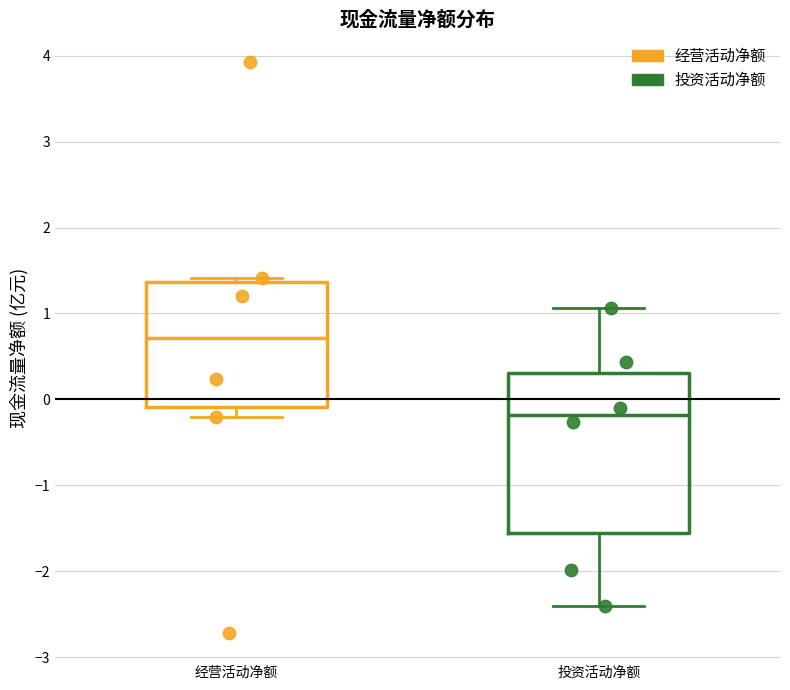

Reading left to right, transcribe this box plot: for each box, give where its median line is, the range the box spans, and where its two whiskers end, as read against the y-axis. The values are not printed on the chart, so give them approximately, as read against the axis.

经营活动净额: median 0.7, box -0.1 to 1.4, whiskers -0.2 to 1.4 (just above the box's upper edge)
投资活动净额: median -0.2, box -1.6 to 0.3, whiskers -2.4 to 1.1